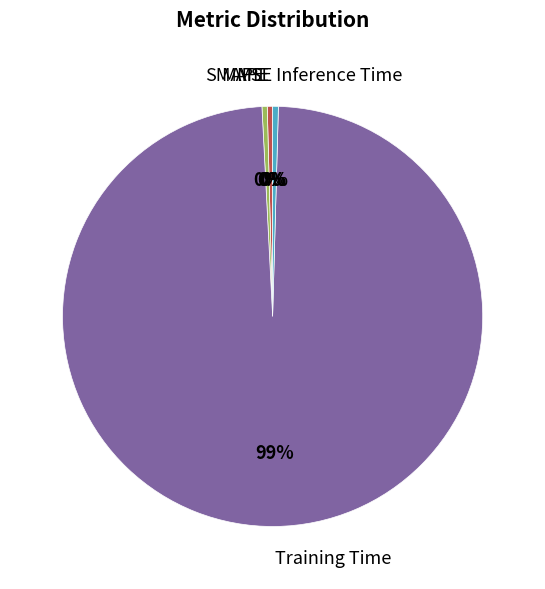

Do Inference Time and Training Time together represent more than half of the pie?

Yes